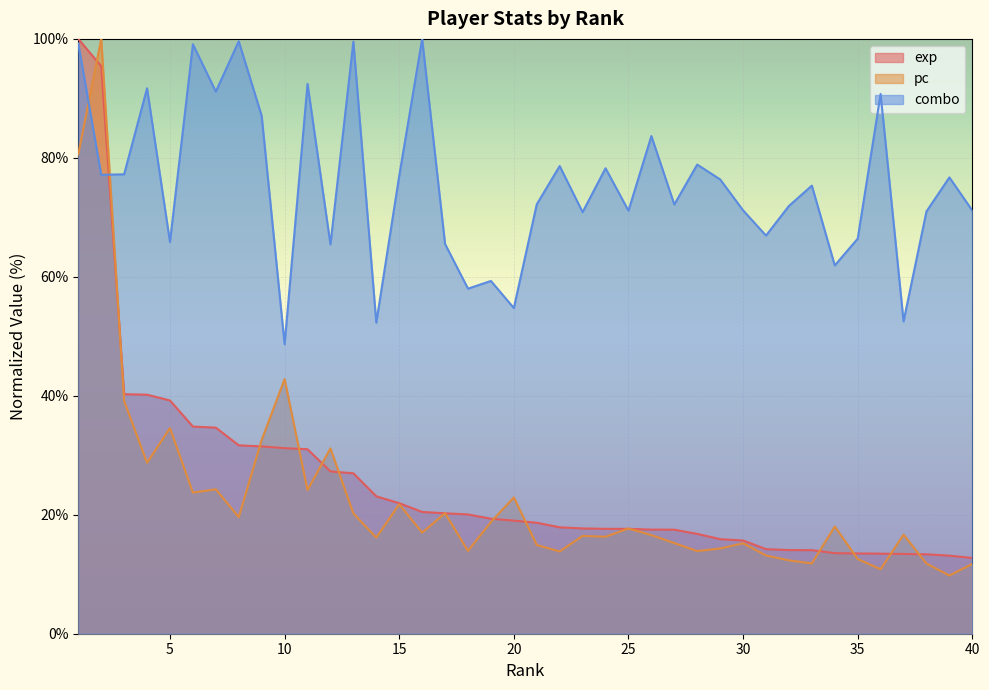

Is it true that pc equals 8.7 at 28?

False